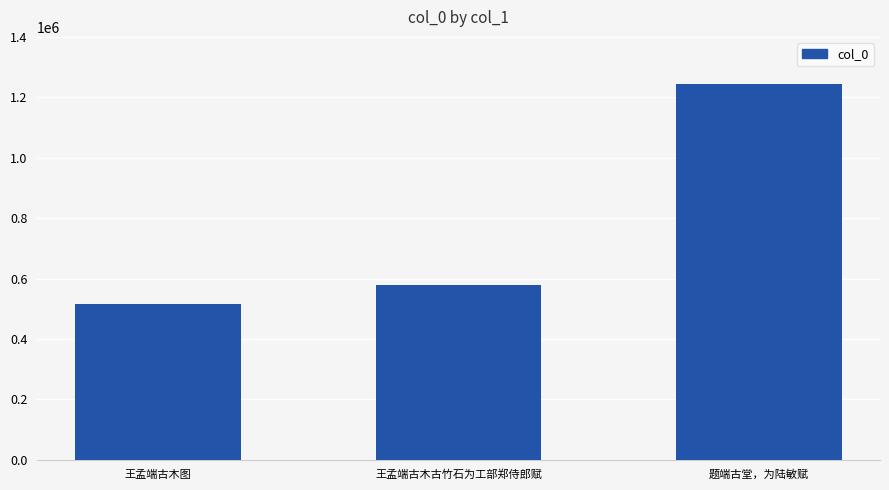

Reading right to left, extract all data points from this chart.

1242872	577203	516324